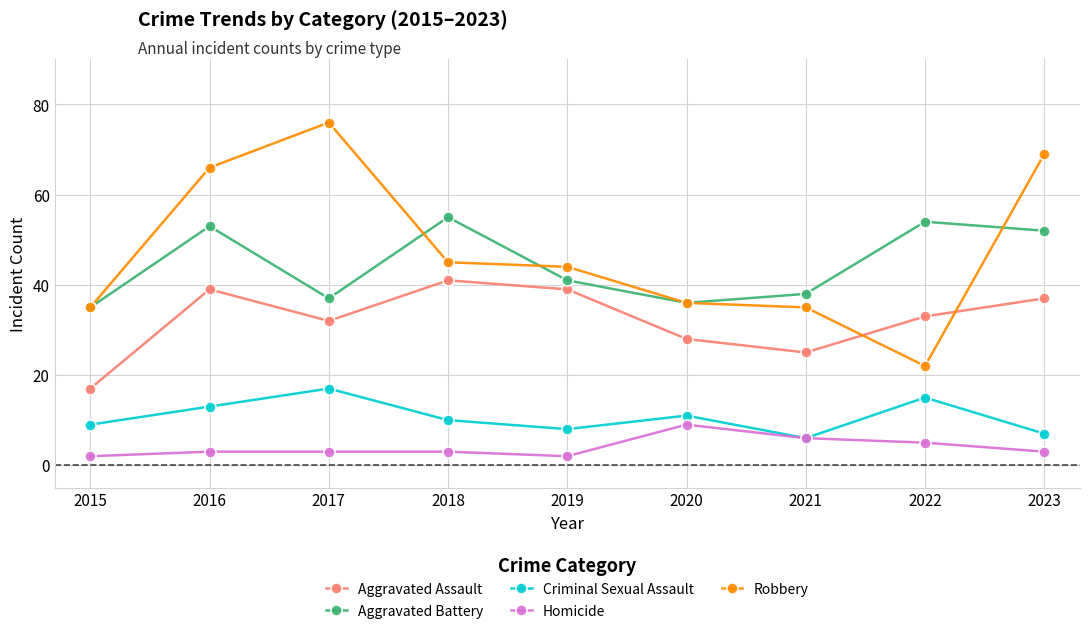

Reading right to left, extract all data points from this chart.

Aggravated Assault: 2023=37	2022=33	2021=25	2020=28	2019=39	2018=41	2017=32	2016=39	2015=17
Aggravated Battery: 2023=52	2022=54	2021=38	2020=36	2019=41	2018=55	2017=37	2016=53	2015=35
Criminal Sexual Assault: 2023=7	2022=15	2021=6	2020=11	2019=8	2018=10	2017=17	2016=13	2015=9
Homicide: 2023=3	2022=5	2021=6	2020=9	2019=2	2018=3	2017=3	2016=3	2015=2
Robbery: 2023=69	2022=22	2021=35	2020=36	2019=44	2018=45	2017=76	2016=66	2015=35